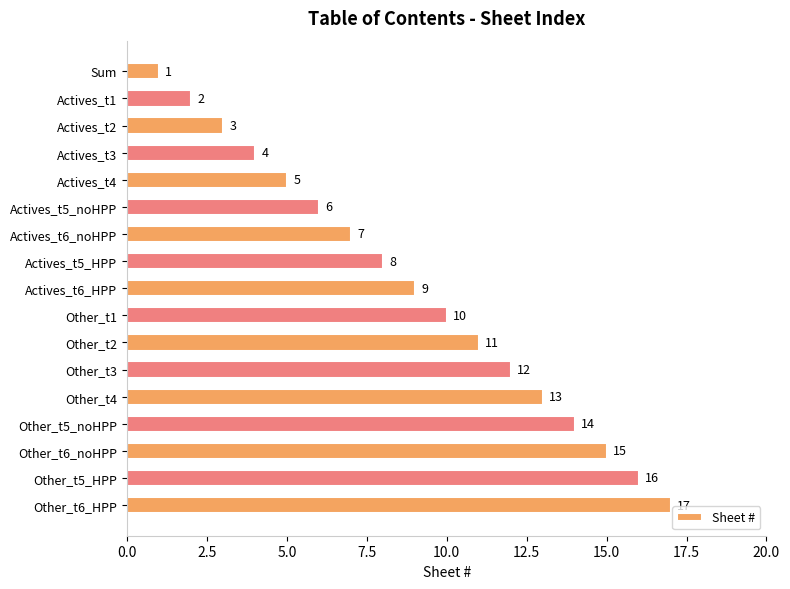

What is the label of the 8th bar from the bottom?

Other_t1